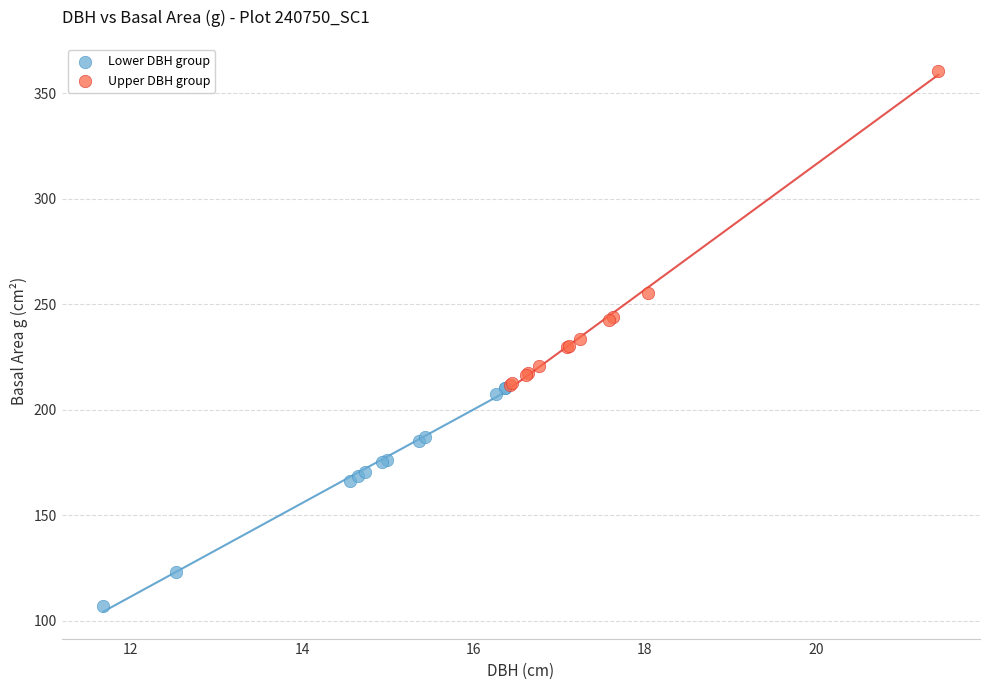

Which series has the largest Y range (max minus min)?

Upper DBH group